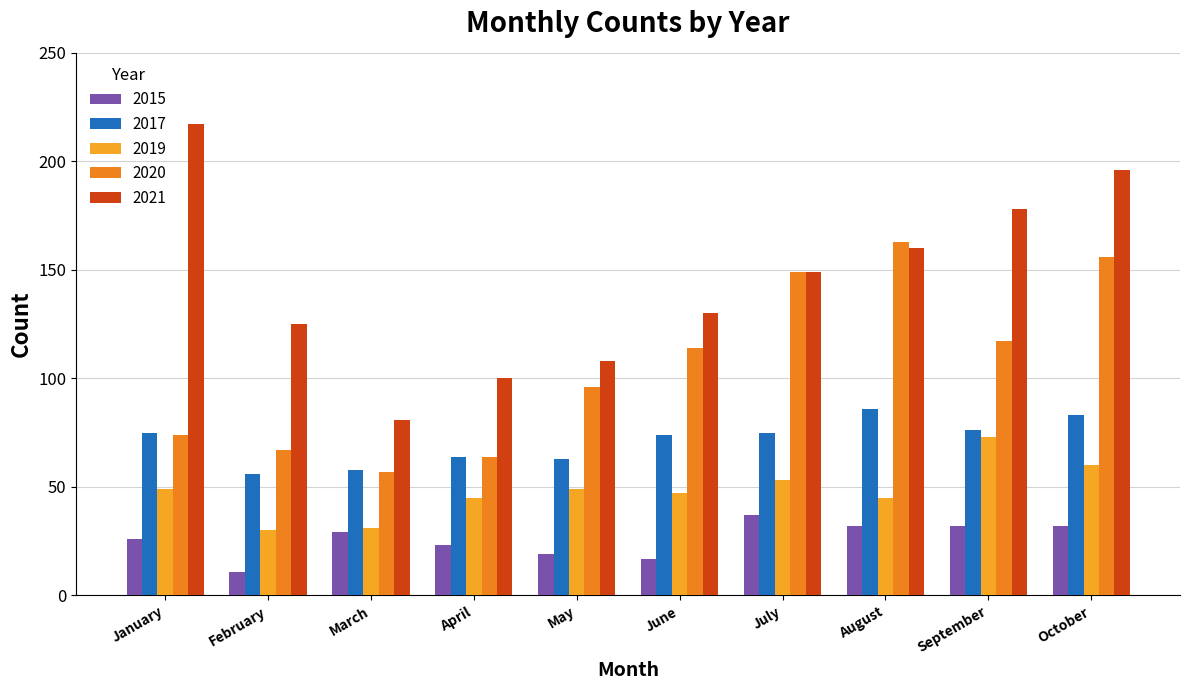

What is the total value across all series at June?

382